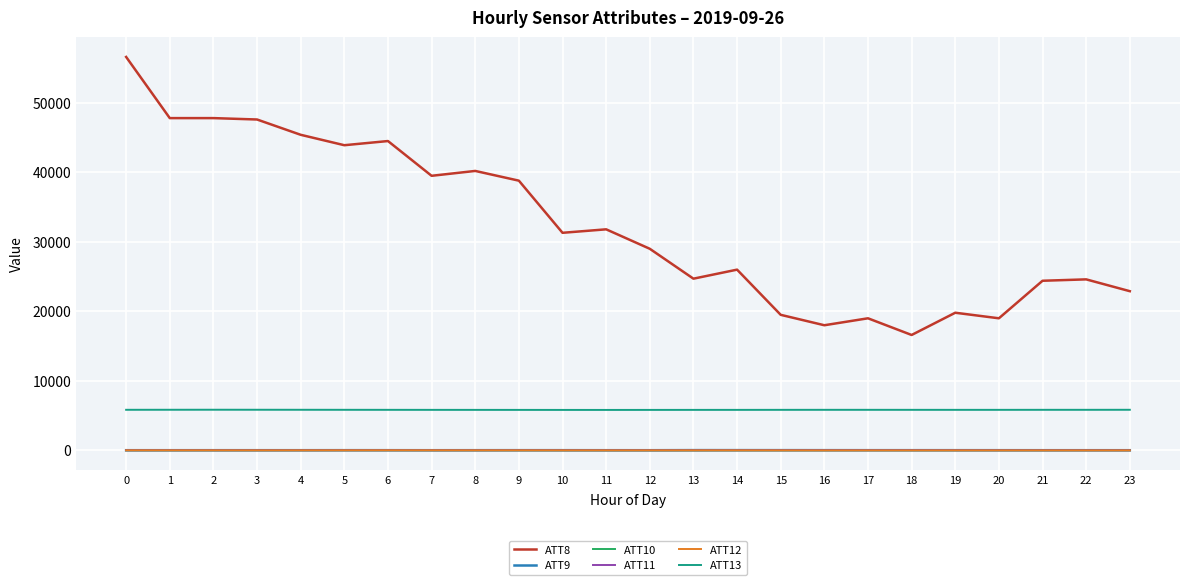

Which series has the largest total across all categories?

ATT8